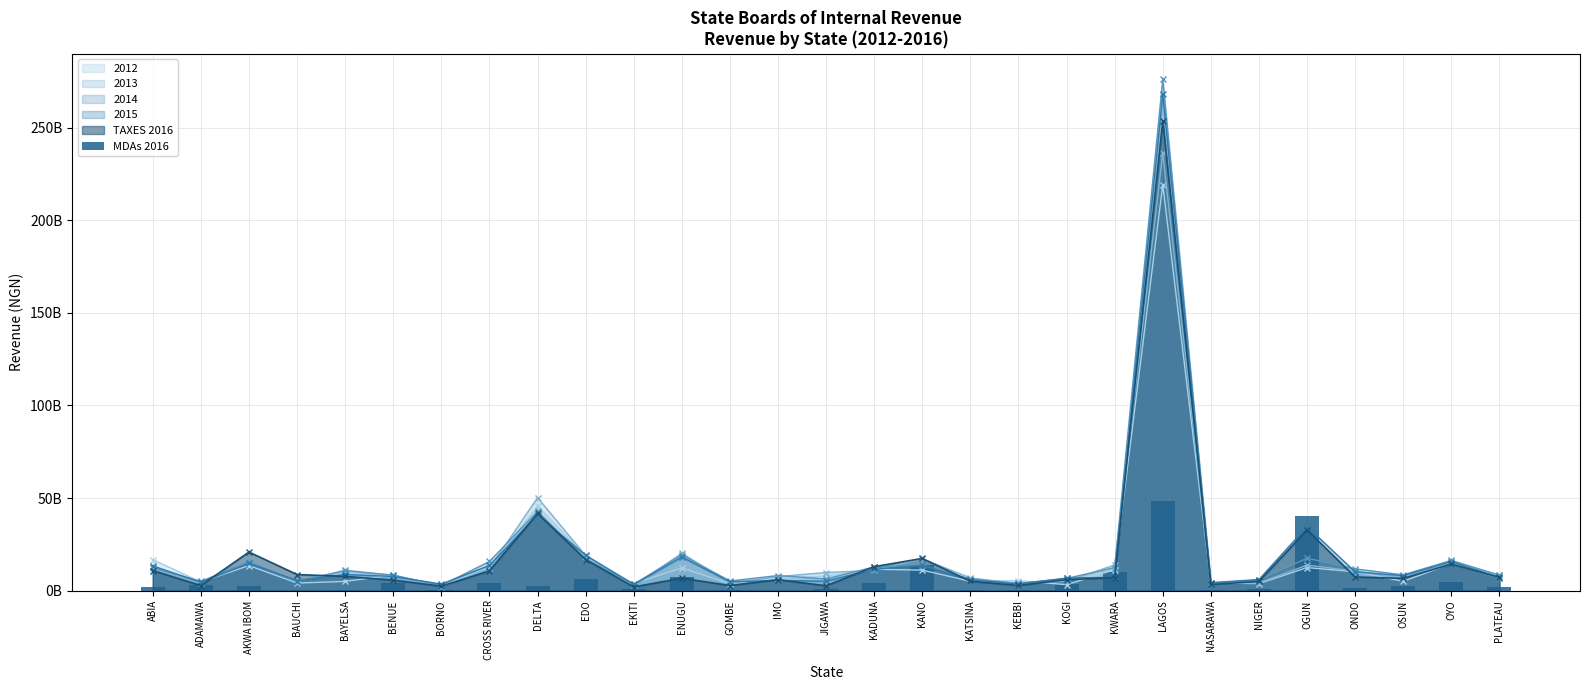

What is the change in value from EDO to KANO?

+7327877703.9